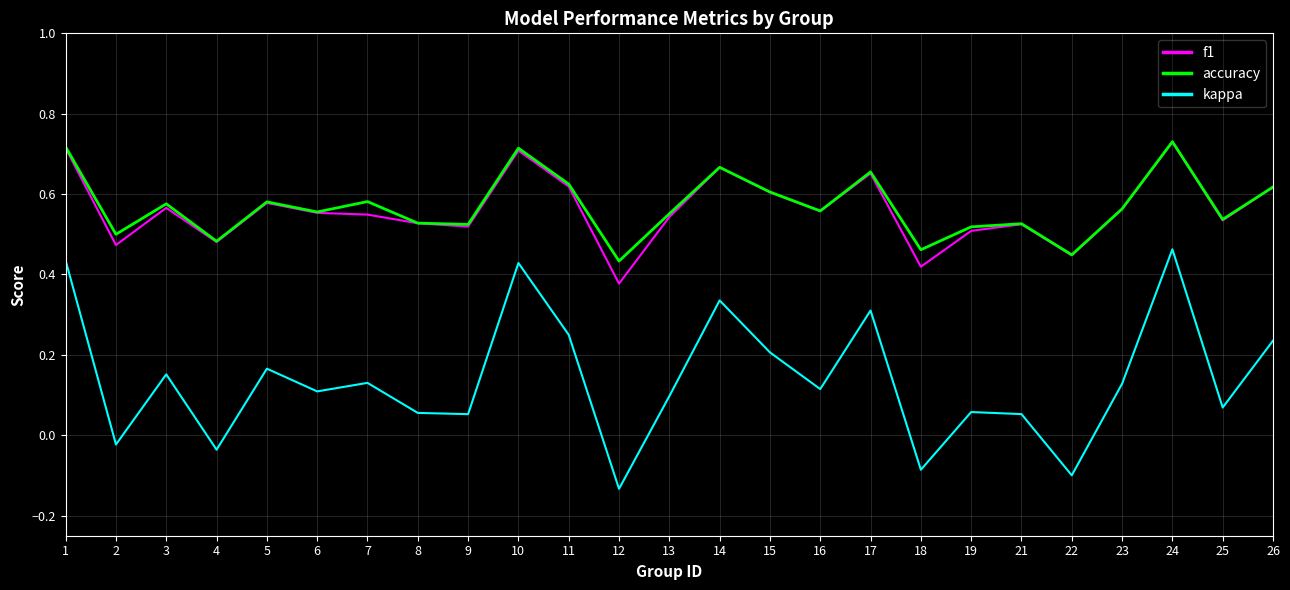

Does the chart display data point markers on the line(s)?

No